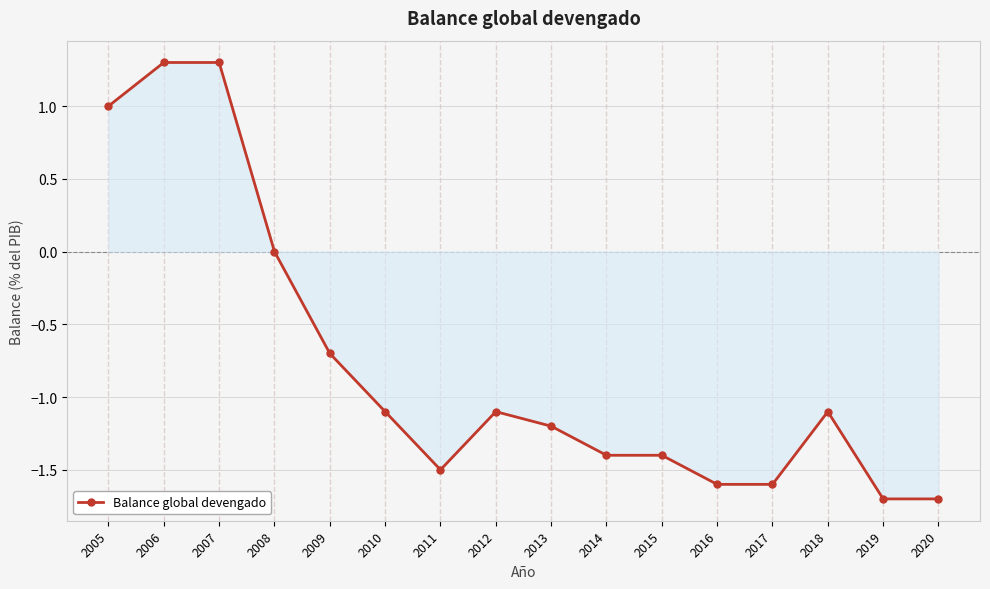

What is the difference between the second highest and second lowest values?

3.0